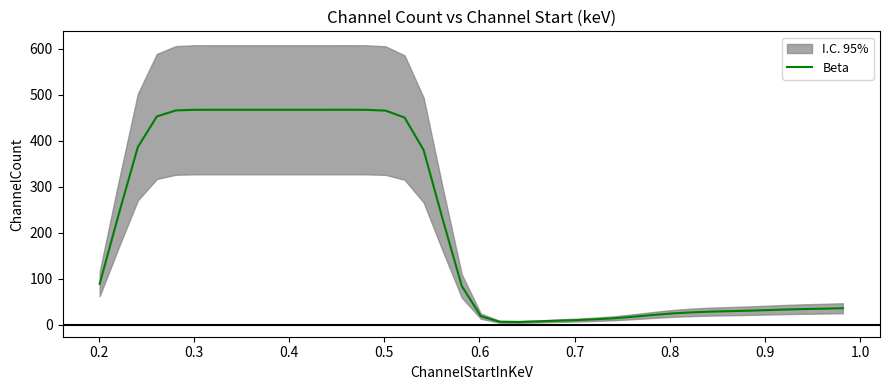

How many data points are less than 84?

20